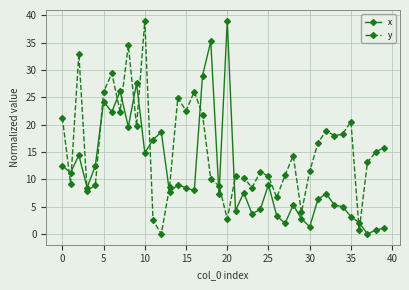

Which series has the largest total across all categories?

y